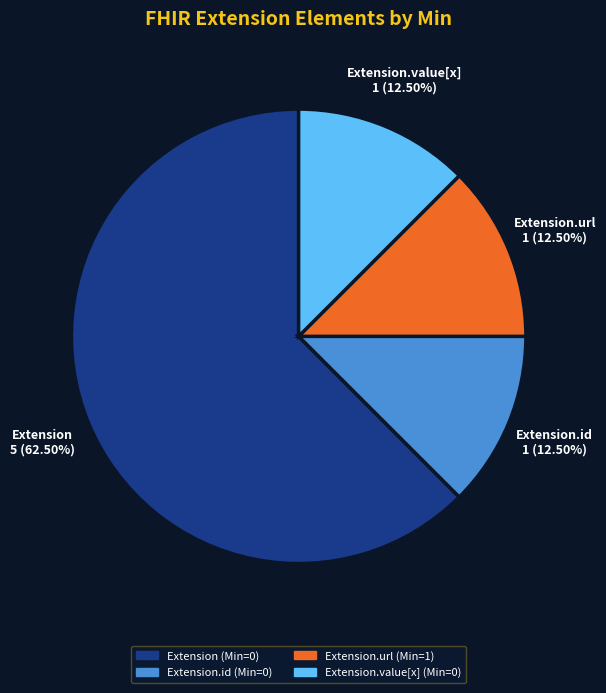

Is there any slice that represents more than half of the pie?

Yes